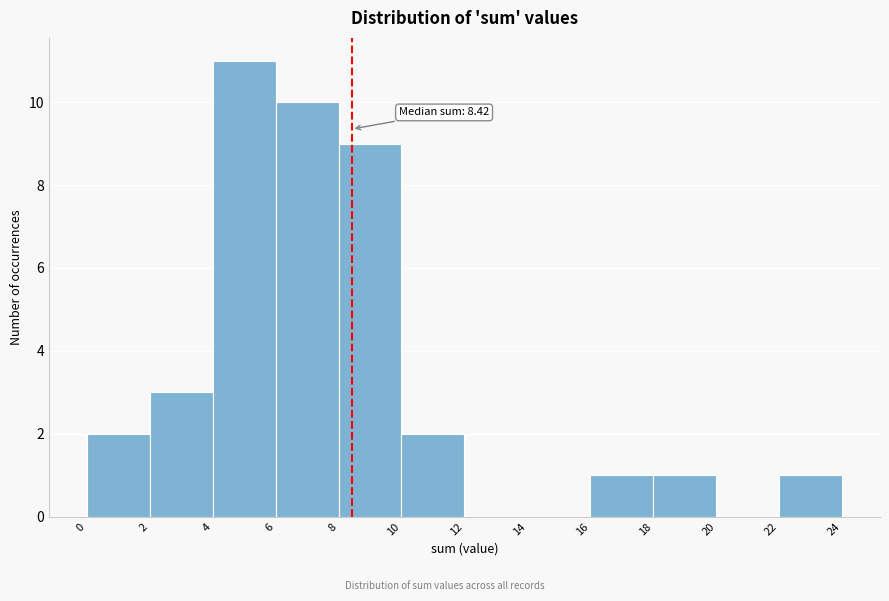

Over which range of the x-axis is the bar tallest?

4 to 6